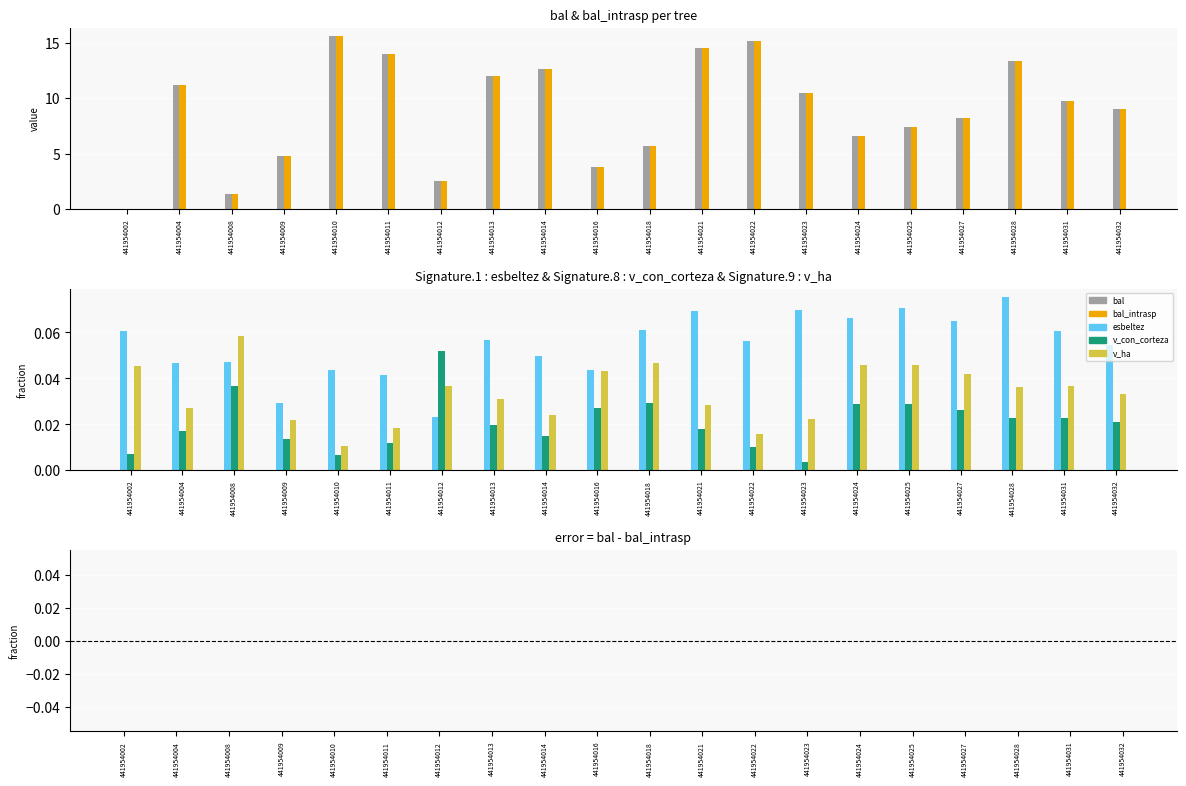

At which category is the sum across all series the highest?

441954010